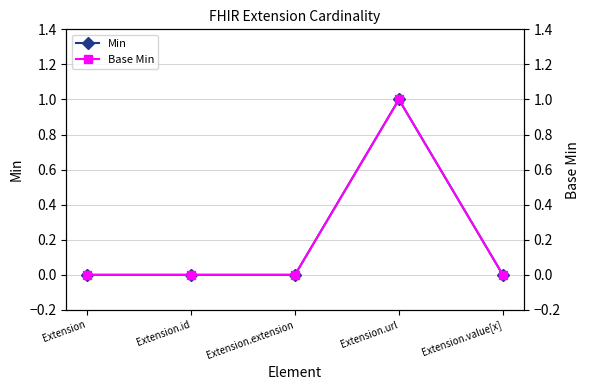

True or false: Base Min and Min intersect in this chart.

False